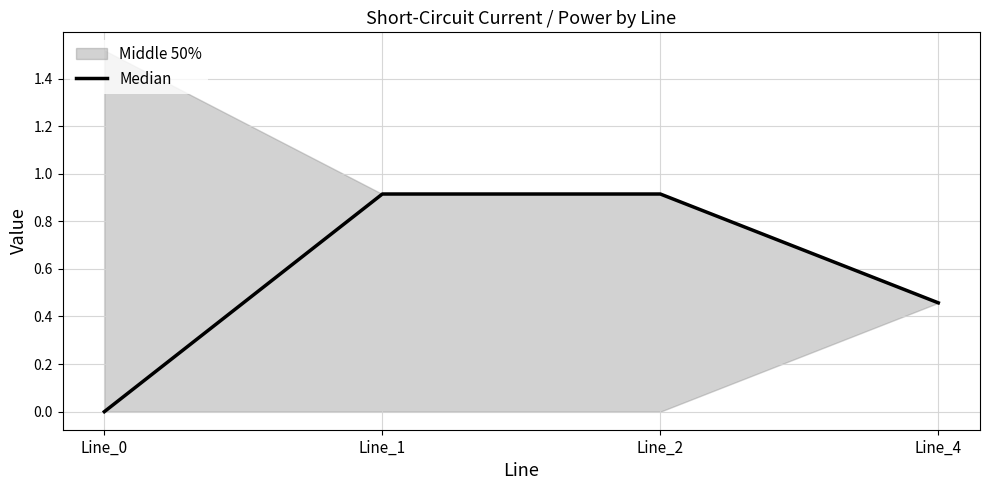

What is the change in value from Line_0 to Line_1?

+0.9